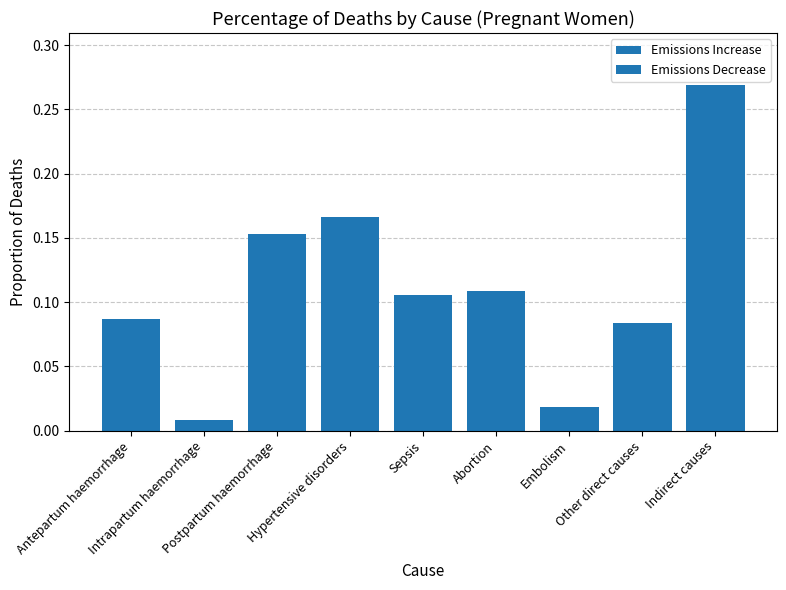

What is the label of the 5th bar from the right?

Sepsis